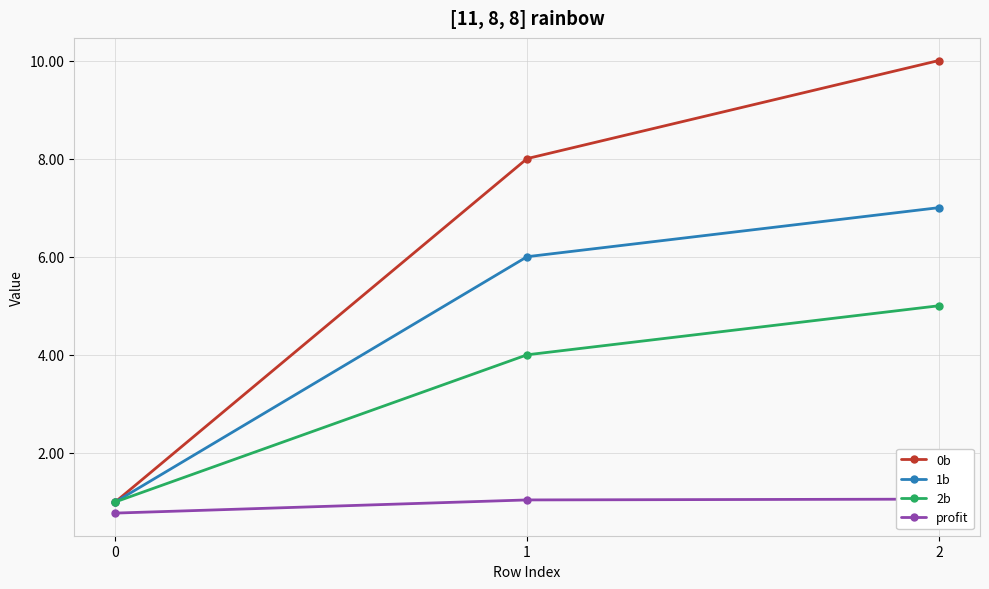

Count the number of data series in this chart.

4